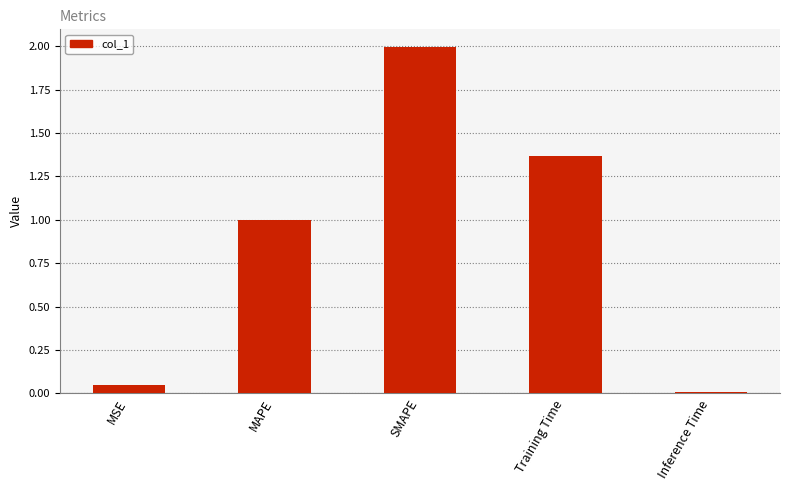

What position from the right is SMAPE?

3